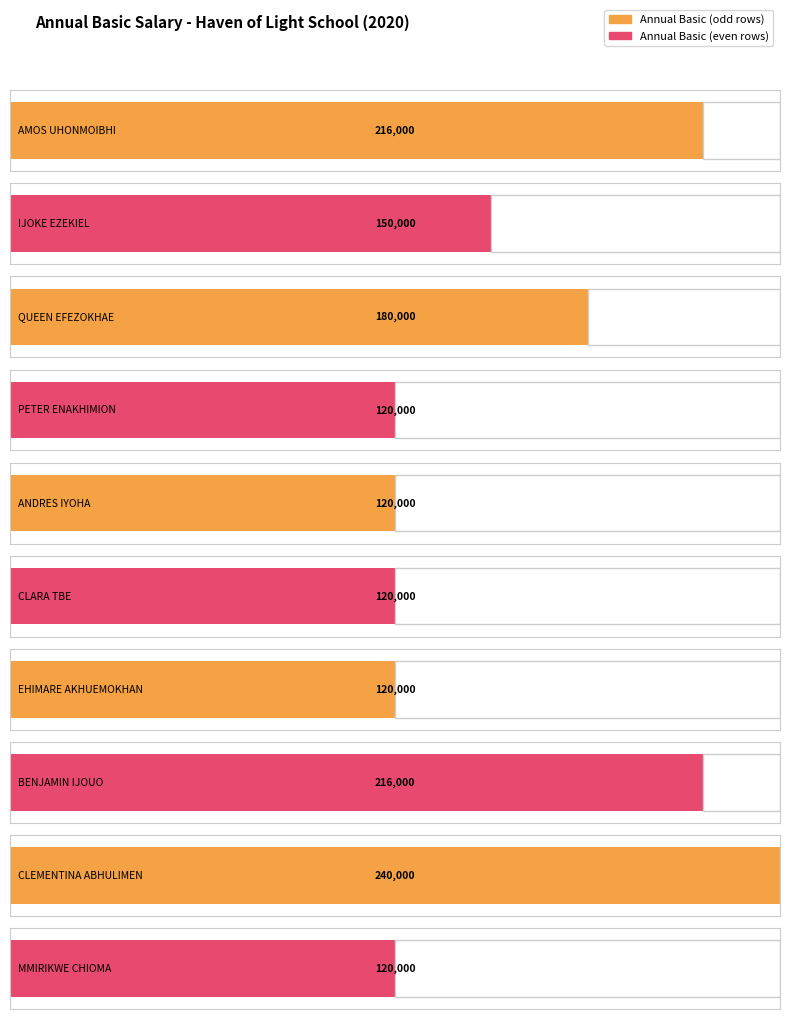

What is the difference between the values at BENJAMIN IJOUO and EHIMARE AKHUEMOKHAN?

96000